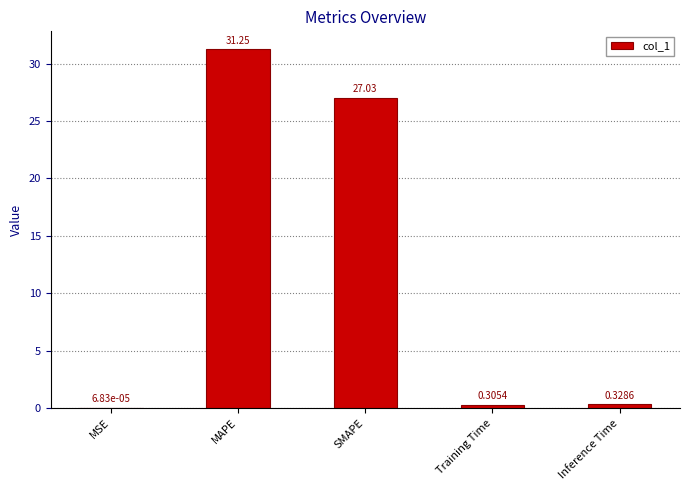

What is the sum of the values at MAPE and Training Time?

31.6